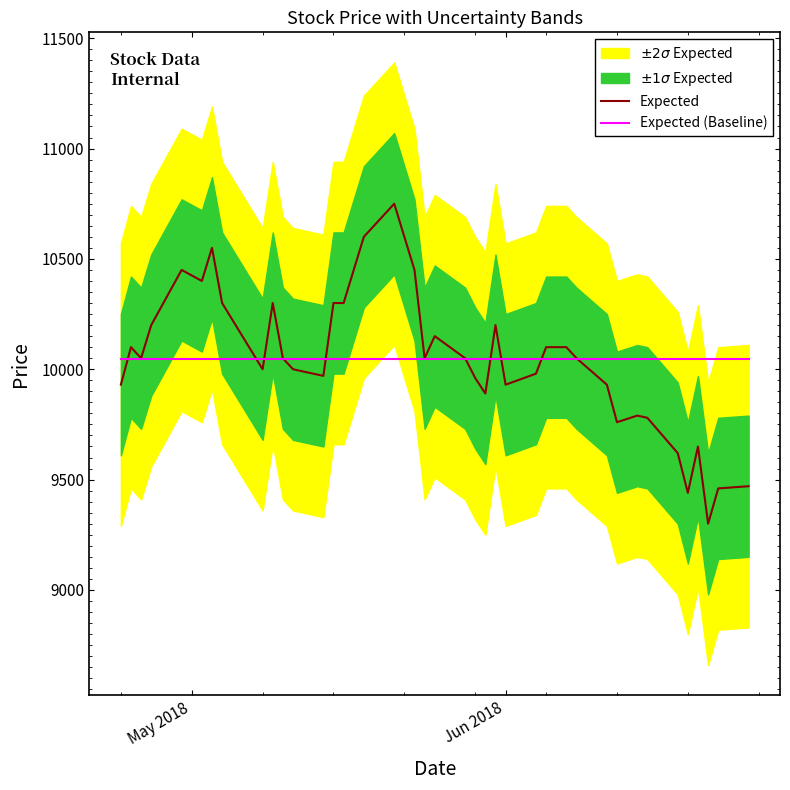

How many intersections are there between Expected (Baseline) and Expected?

10